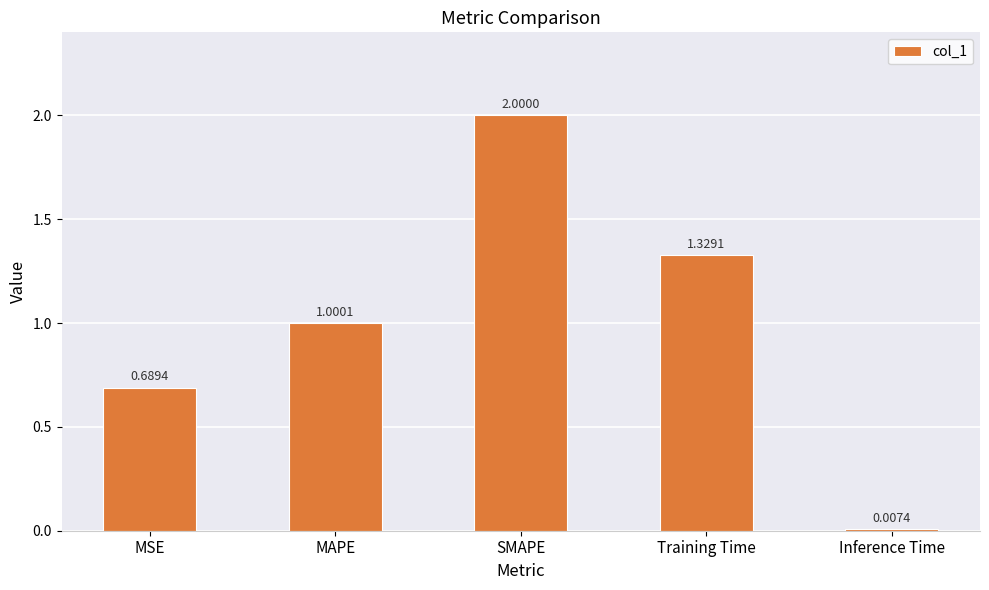

List the labels in order of value, smallest first.

Inference Time, MSE, MAPE, Training Time, SMAPE